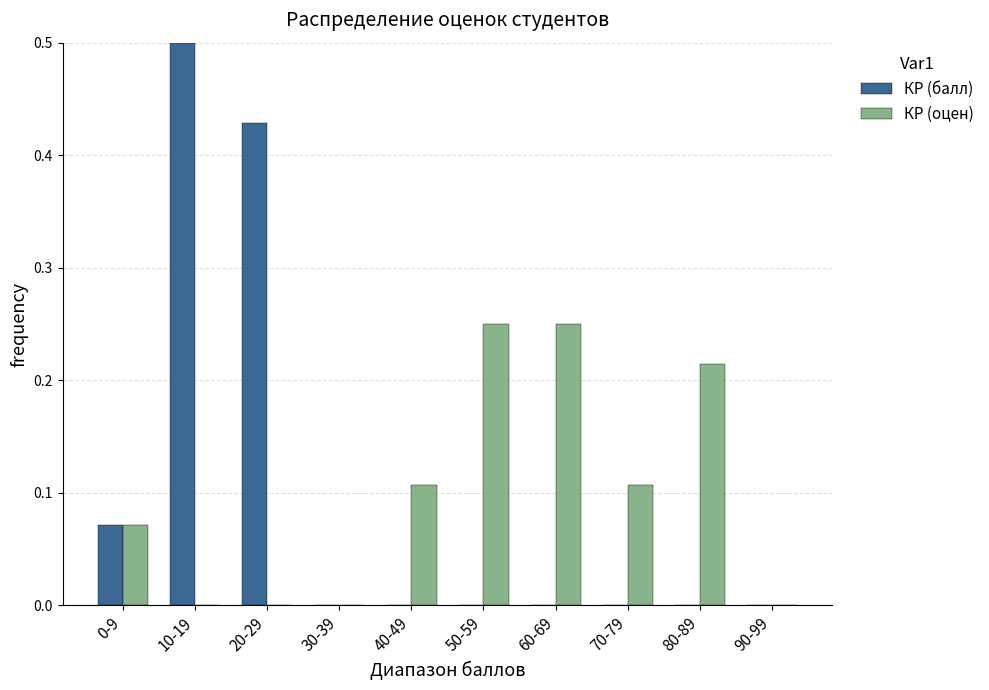

Count the number of categories in the chart.

10